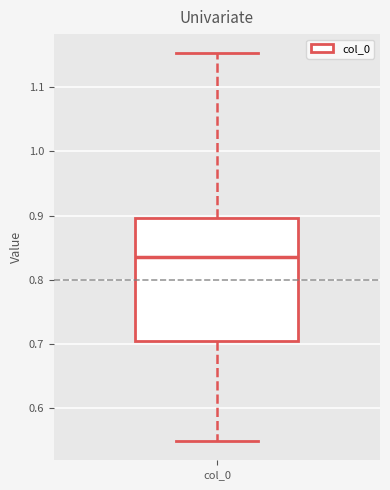

Transcribe this box plot: give where the median line is, the range the box spans, and where the two whiskers end, as read against the y-axis. The values are not printed on the chart, so give them approximately, as read against the axis.

median 0.83, box 0.70 to 0.90, whiskers 0.55 to 1.15